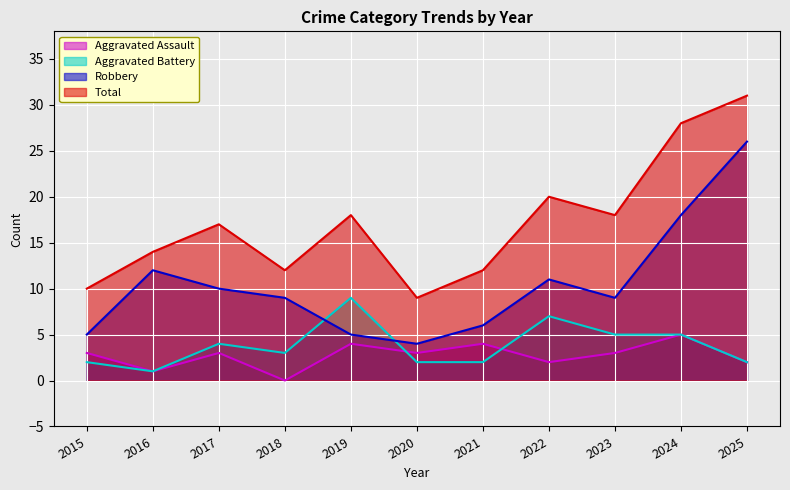

In Total, how many points are higher than both neighbors (excluding endpoints)?

3